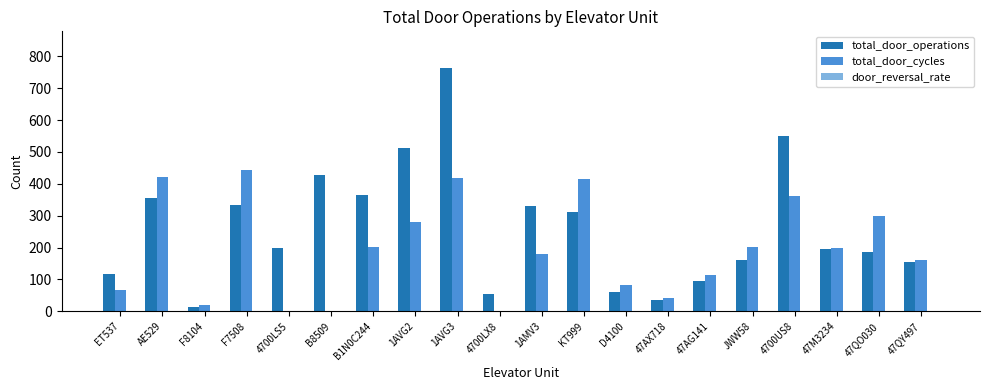

Read the total_door_cycles value at 47QO030.

300.0